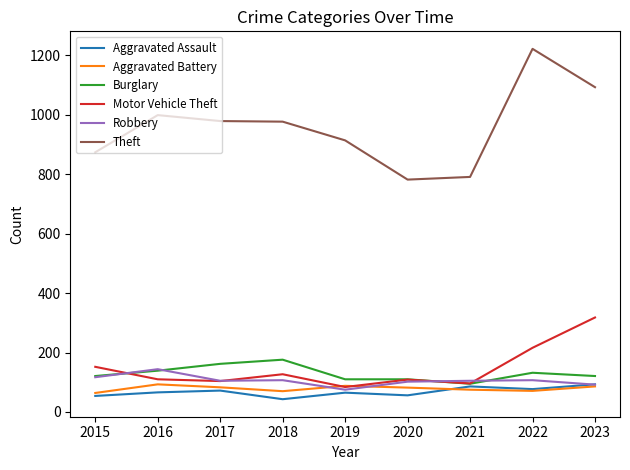

True or false: Burglary has more than 1 points higher than both neighbors.

True